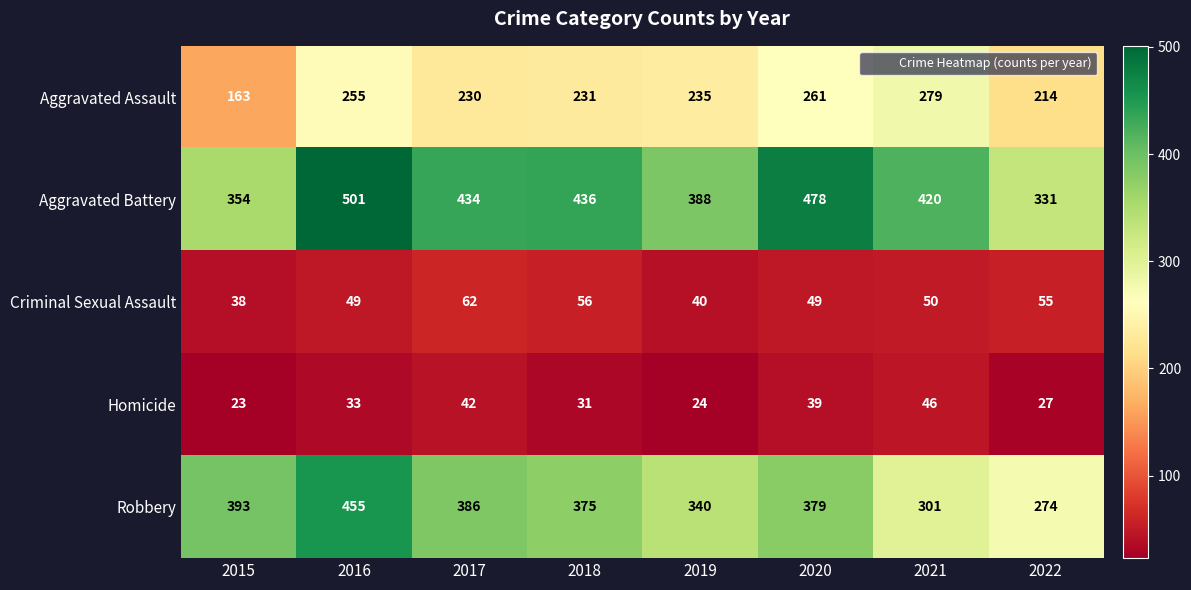

Count the Aggravated Battery values in the range 388 to 478.

5